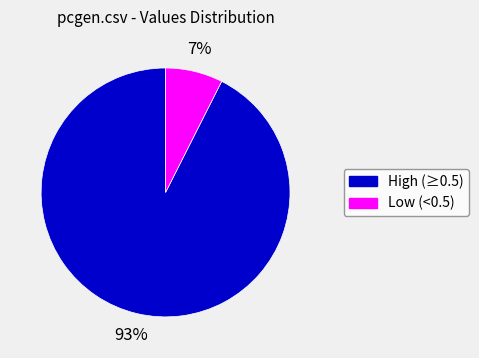

How many segments does this pie chart have?

2